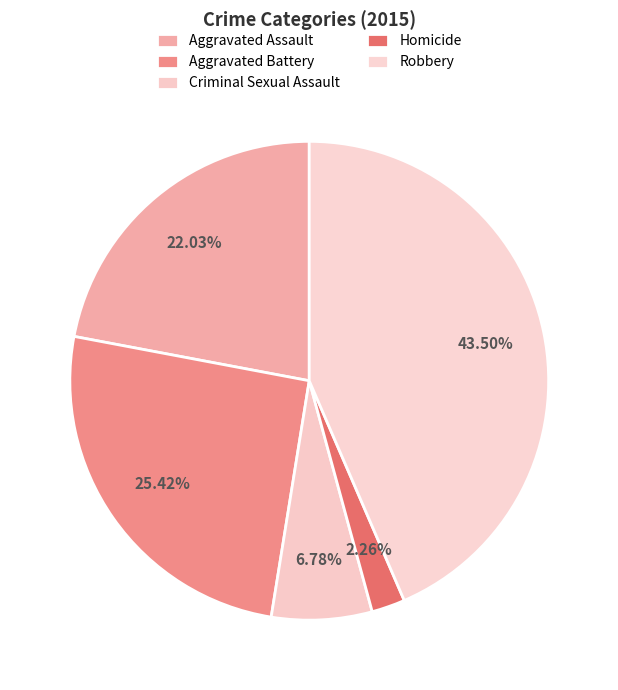

Is it true that Criminal Sexual Assault is 16% of the pie?

False